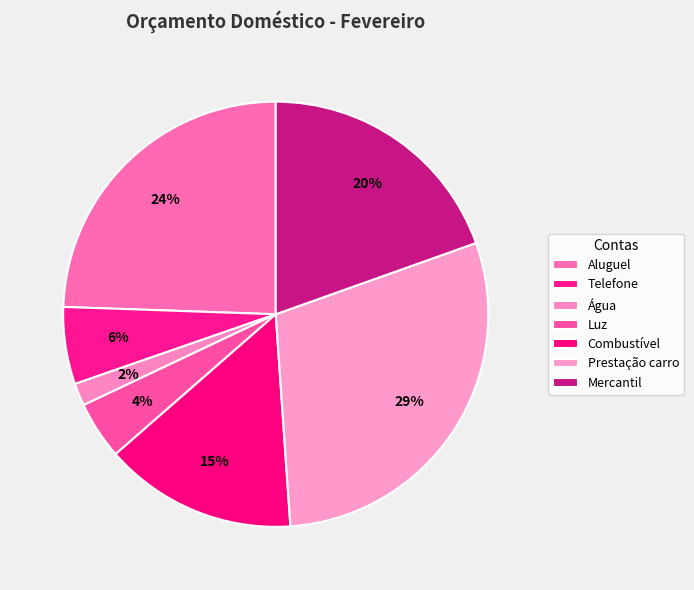

Is Prestação carro the majority of the pie?

No